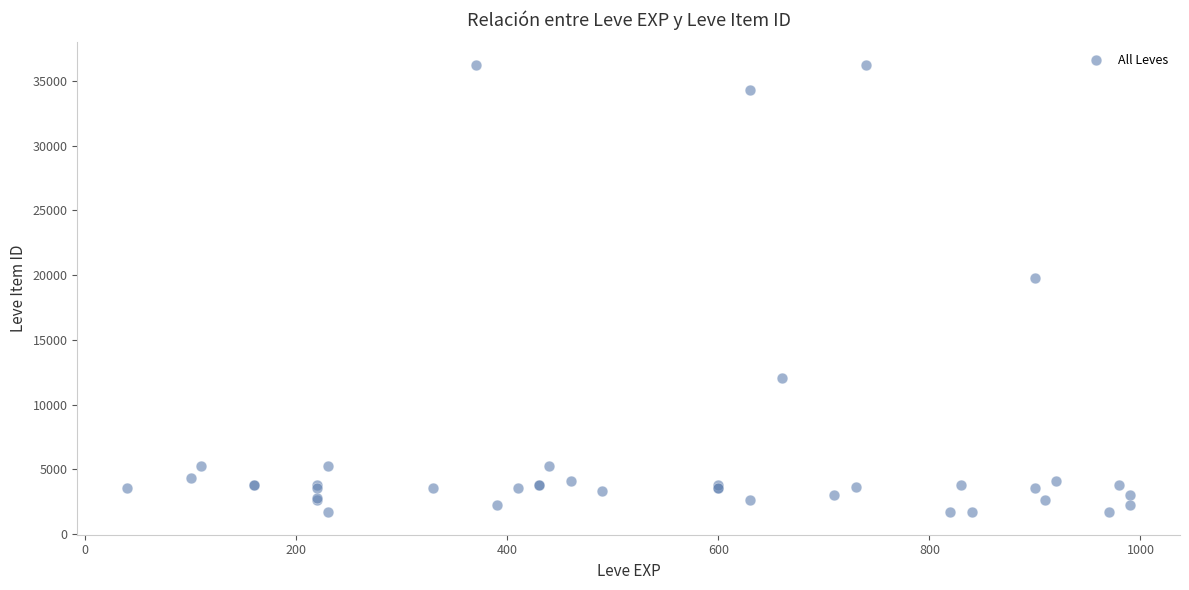

What Y value in the scatter plot is closest to 18967?

19744